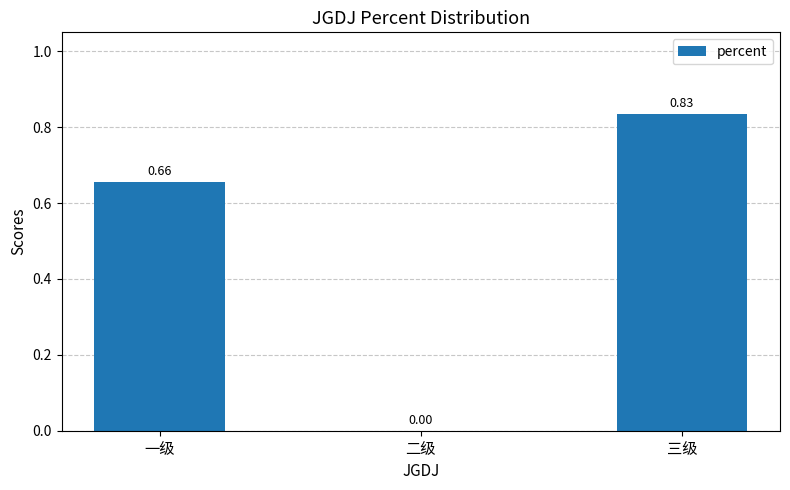

Where is the data nearest to the value 0?

二级